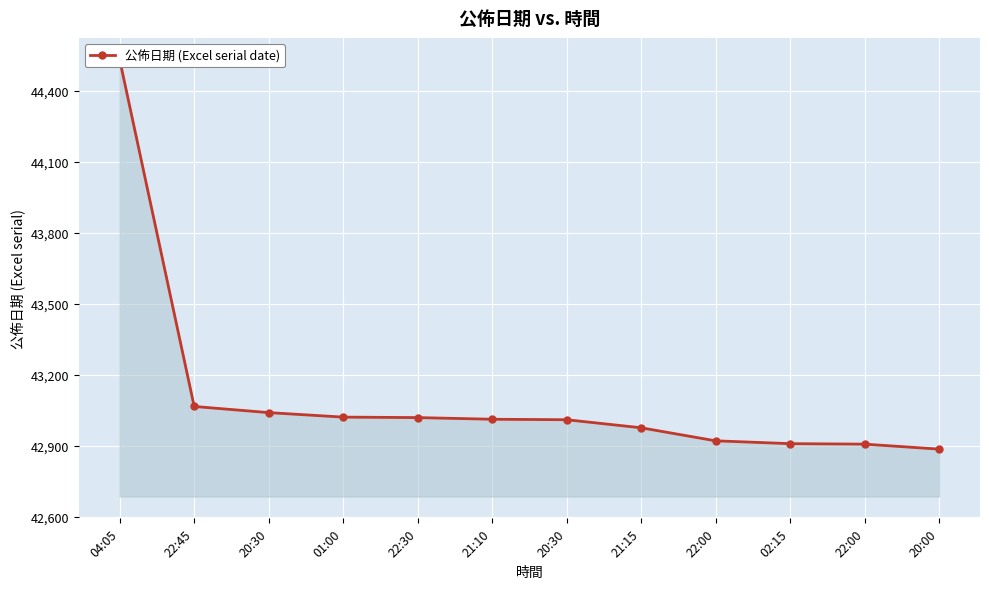

True or false: the data has more than 1 interior local peaks.

False